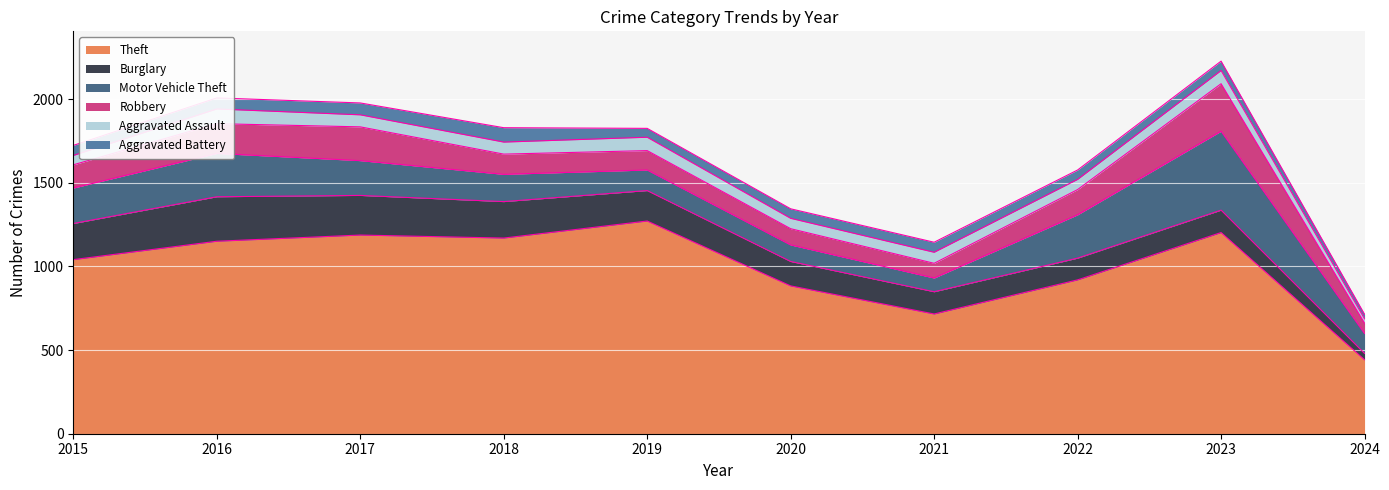

In Aggravated Battery, how many points are higher than both neighbors (excluding endpoints)?

2